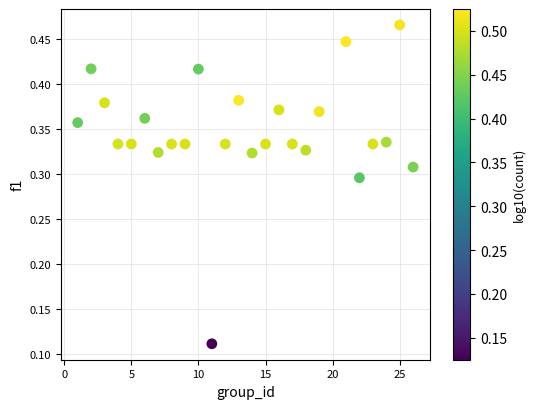

What is the range of X values (max minus min)?

25.0